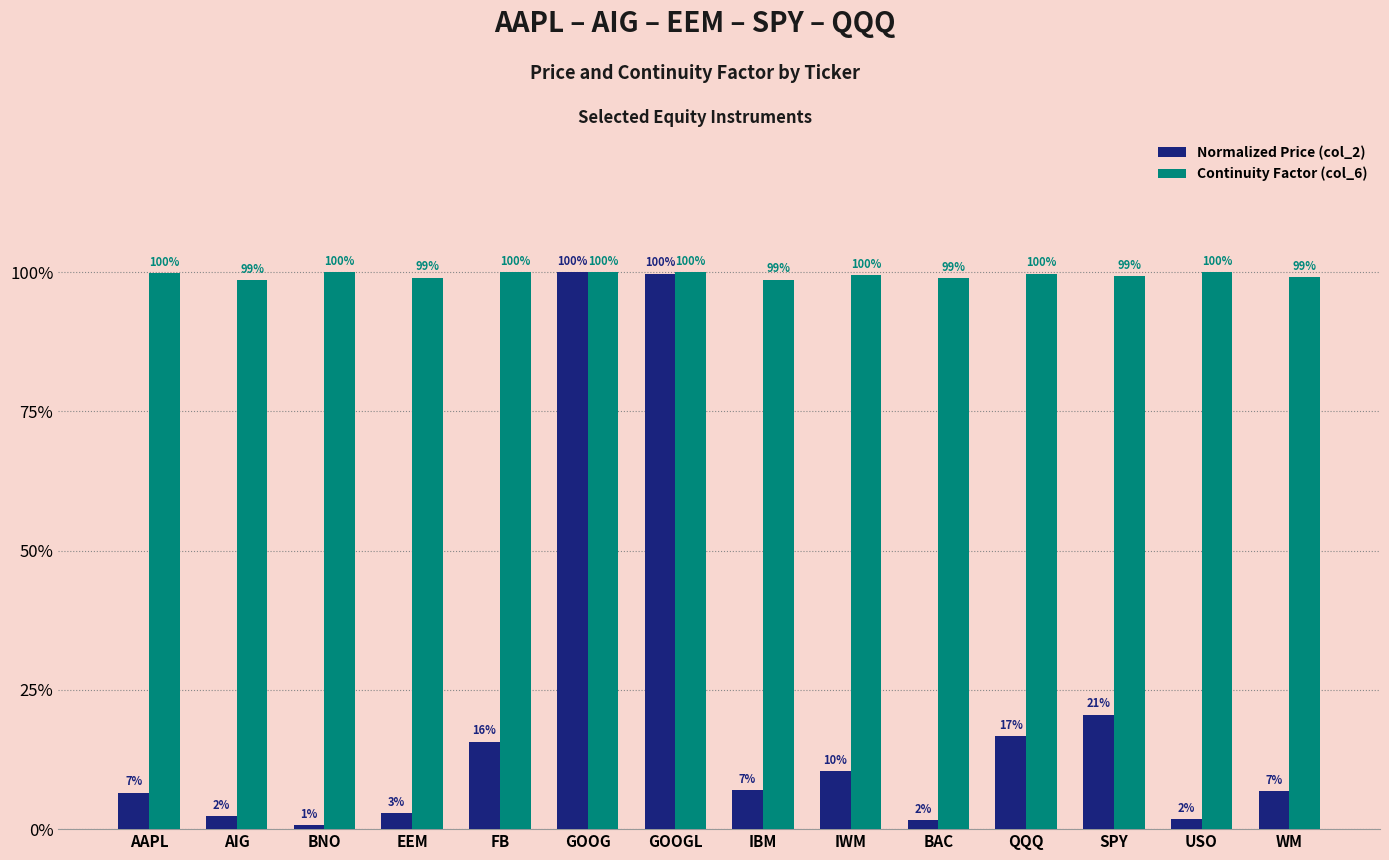

Does the chart contain any negative values?

No